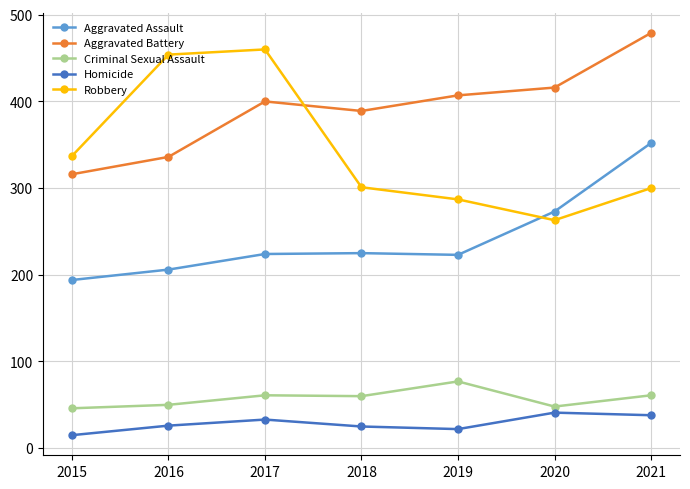

At how many categories does at least one series exceed 213?

7